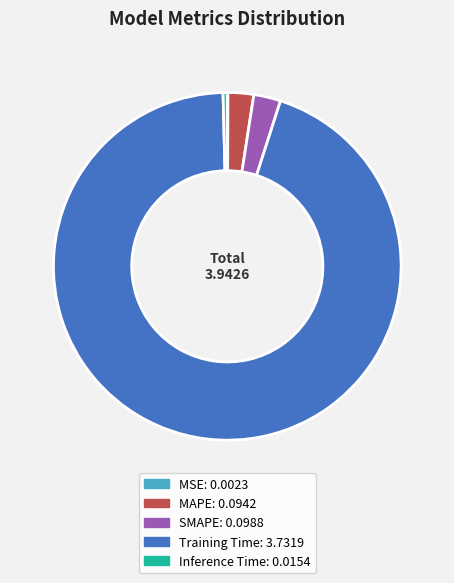

The Inference Time slice represents 11% of the pie. True or false?

False